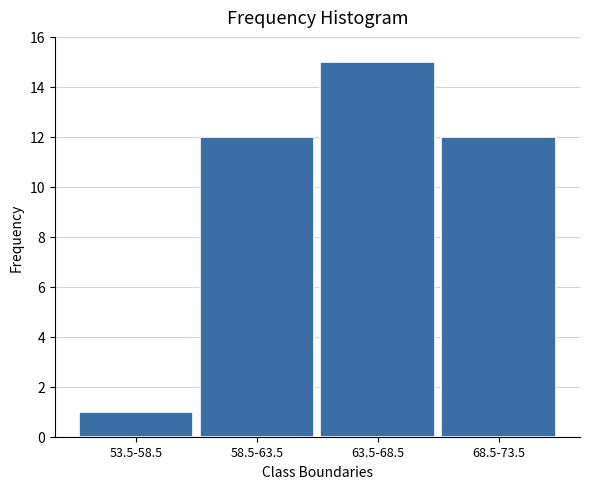

Reading right to left, transcribe all the data shown in this chart.

12	15	12	1